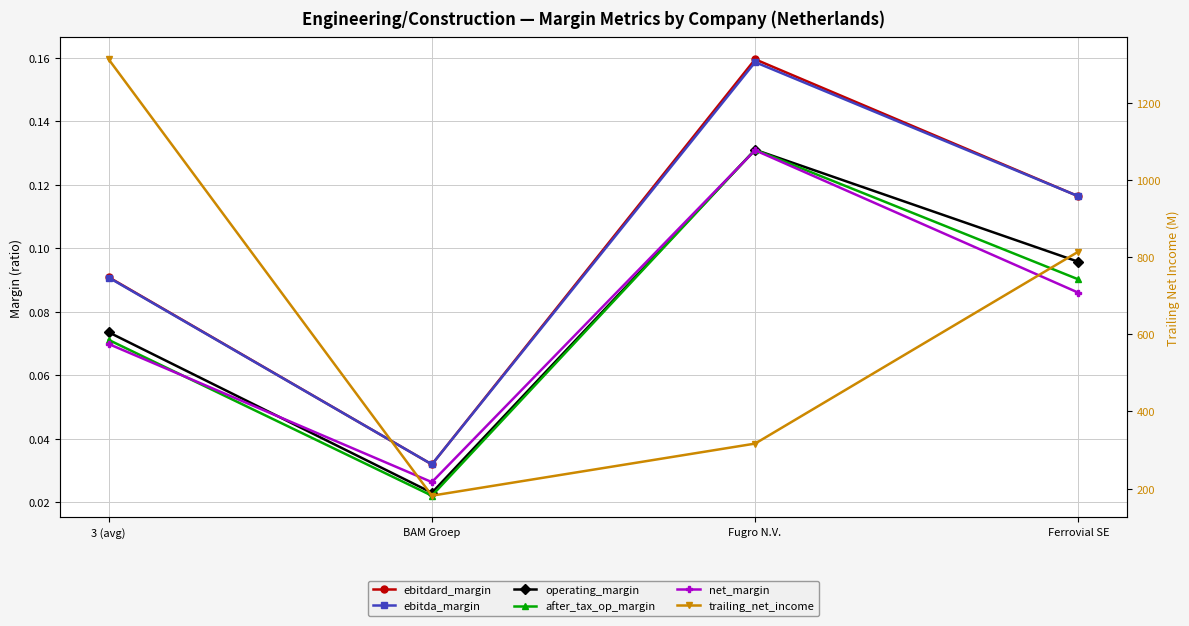

What is the difference between the highest and lowest values at Ferrovial SE?

814.2